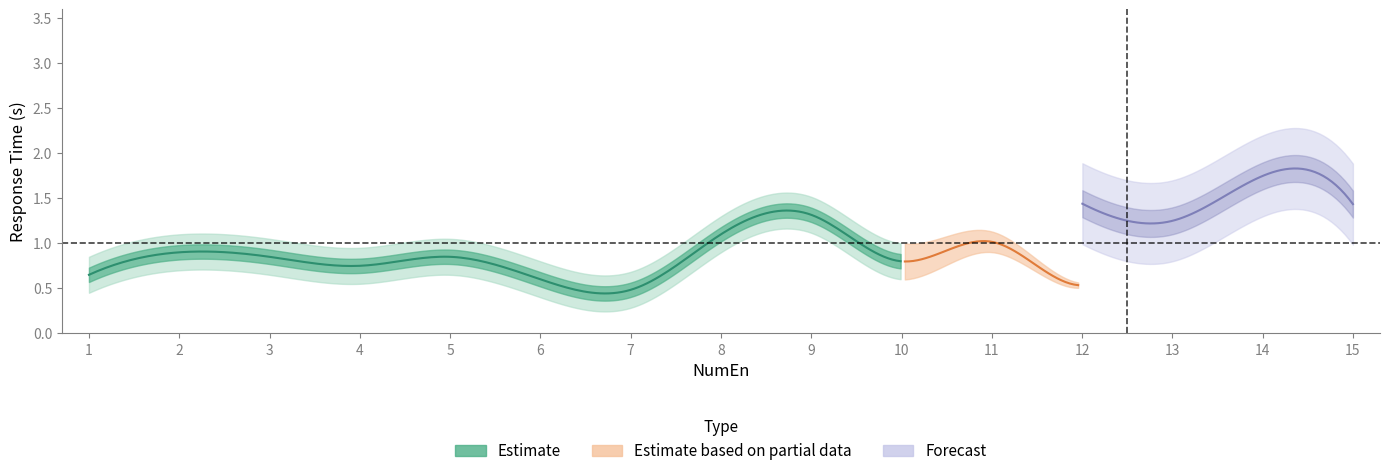

The value of Resp_Bloque3.rt_mean at 13 is 1.2. True or false?

True